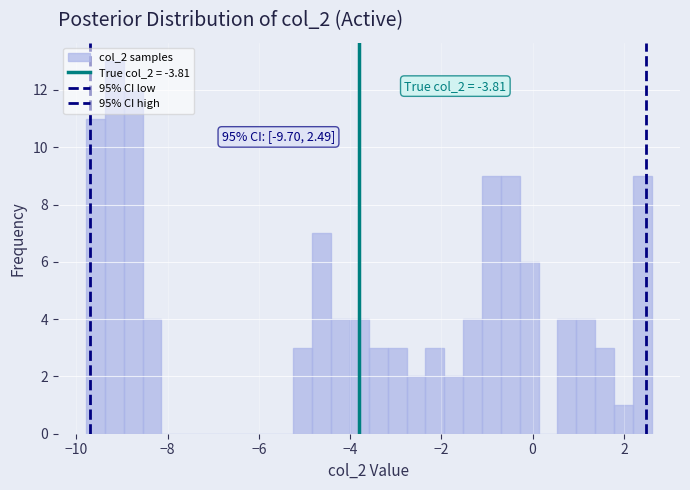

Read against the x-axis, roughly where is the centre of the tallest bar?

-9.2